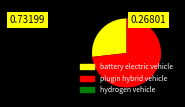

Which category has the biggest portion of the pie?

plugin hybrid vehicle